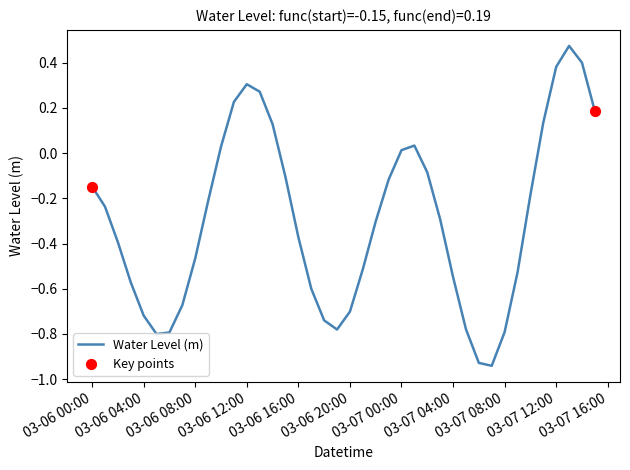

What is the difference between the maximum and minimum values?

1.4